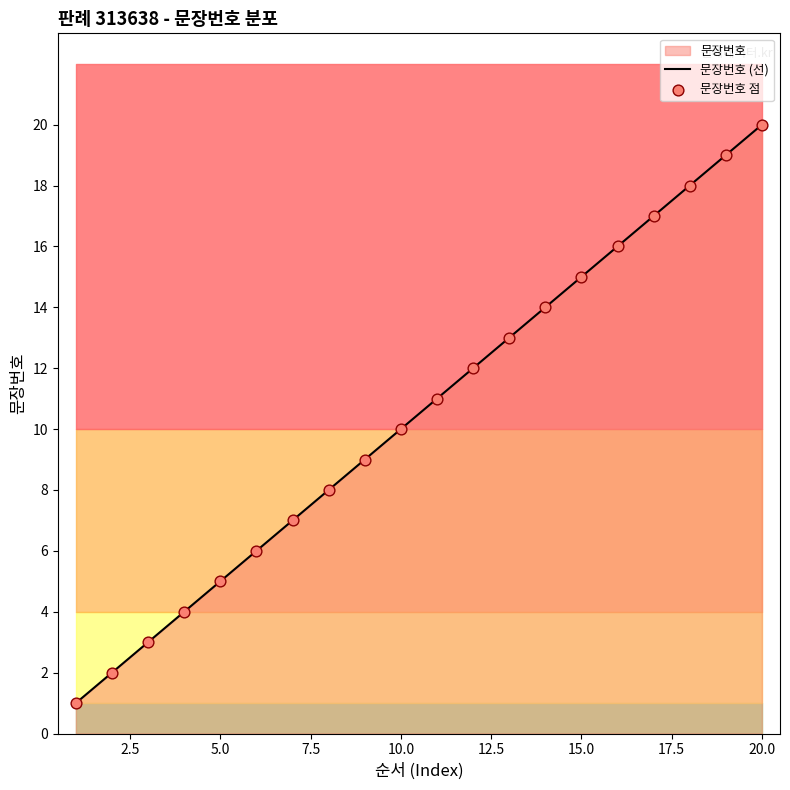

At how many categories does at least one series exceed 18?

2